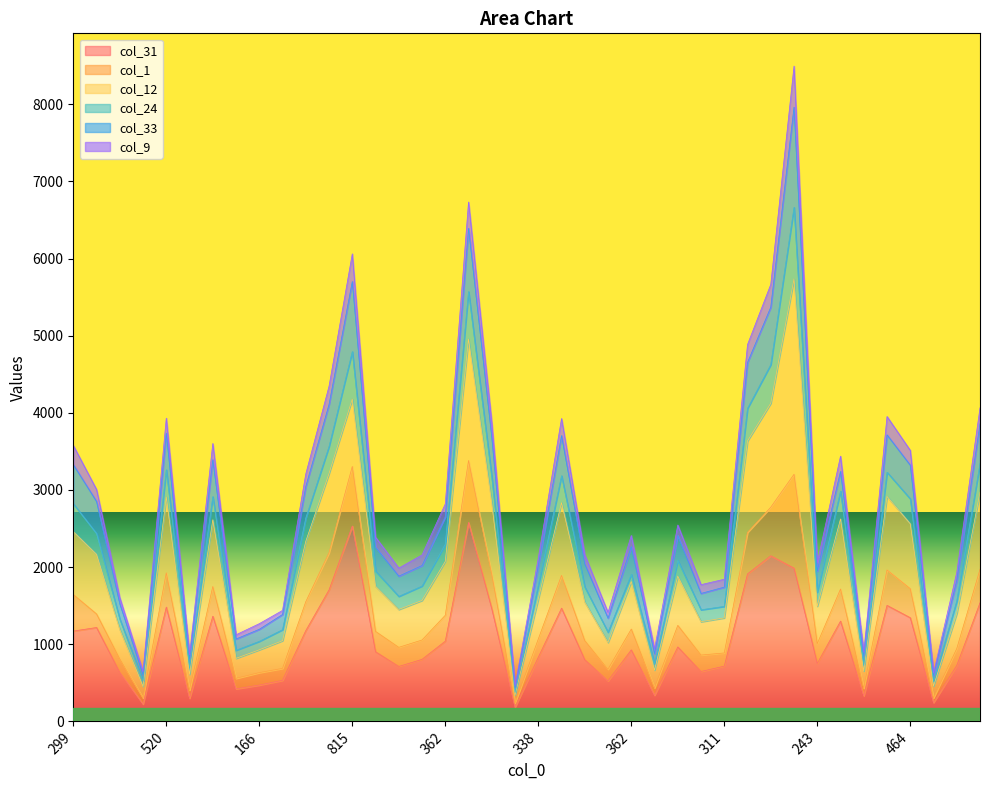

At which label is col_9 closest to 4199?

521